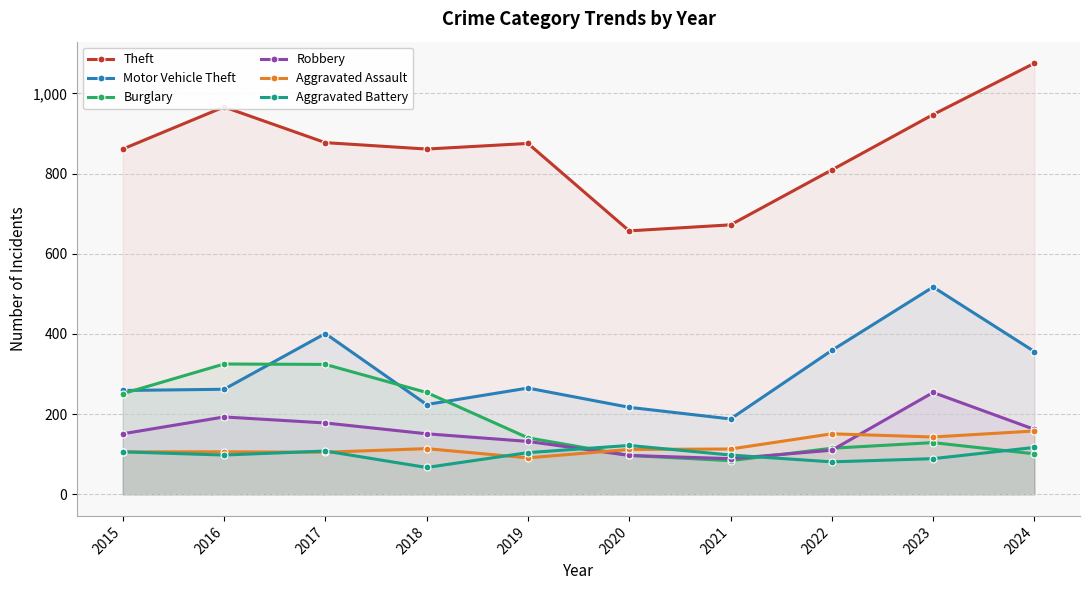

What is the sum of the Robbery values at 2016 and 2021?

282